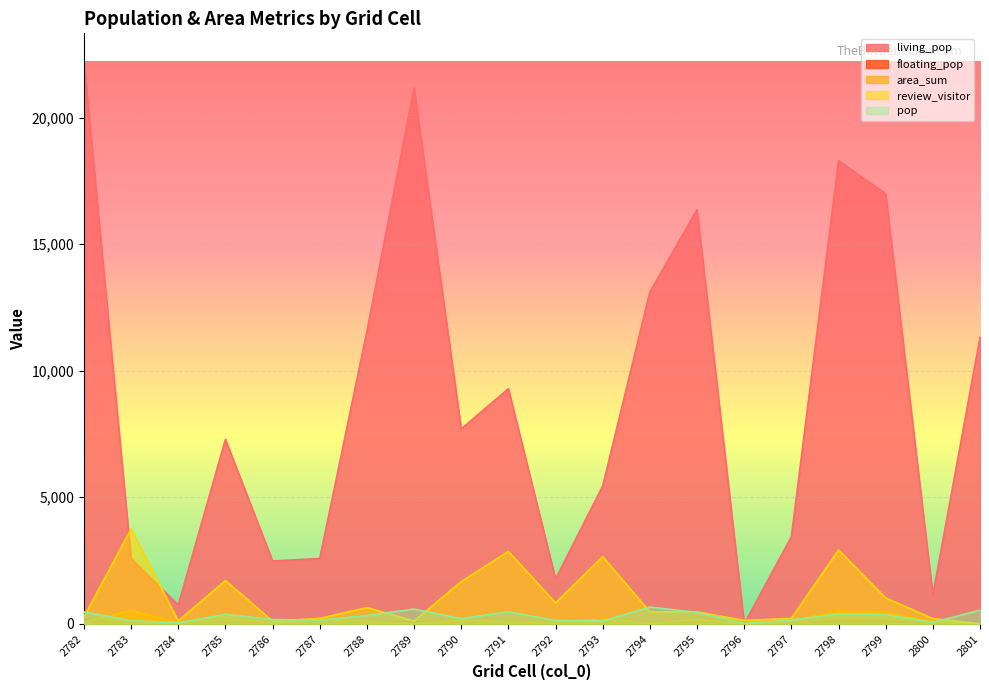

At how many categories does at least one series exceed 20627?

2